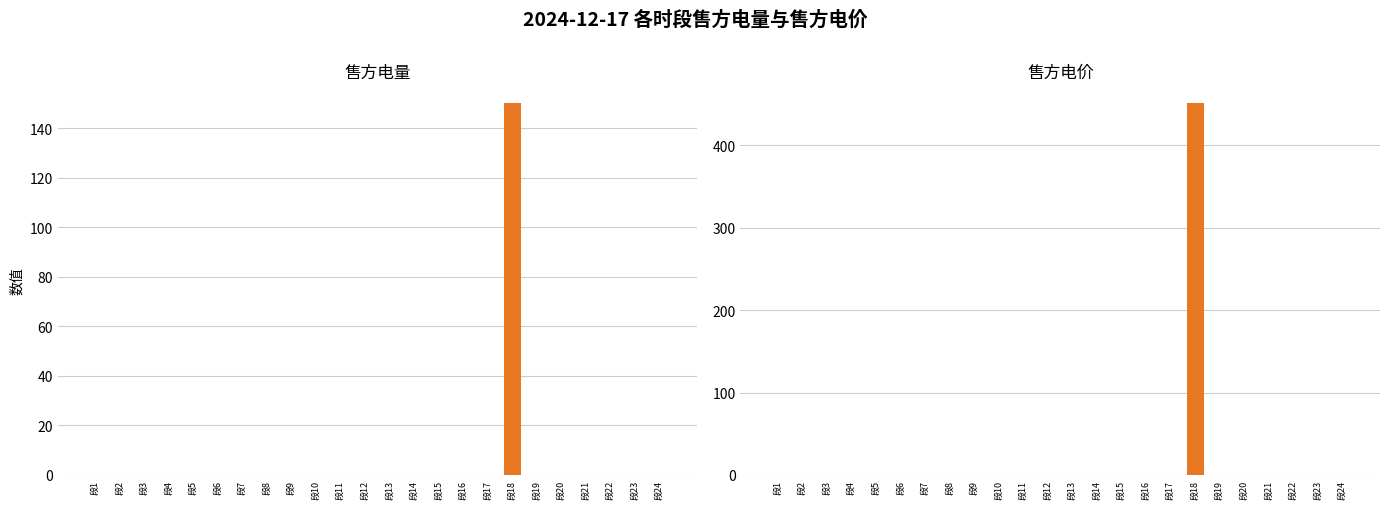

What are all the series names shown in the legend?

售方电量, 售方电价